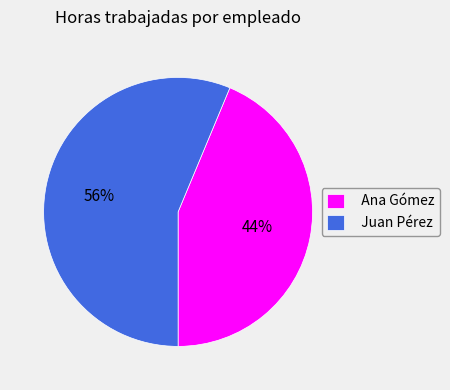

What is the smallest slice in the pie chart?

Ana Gómez